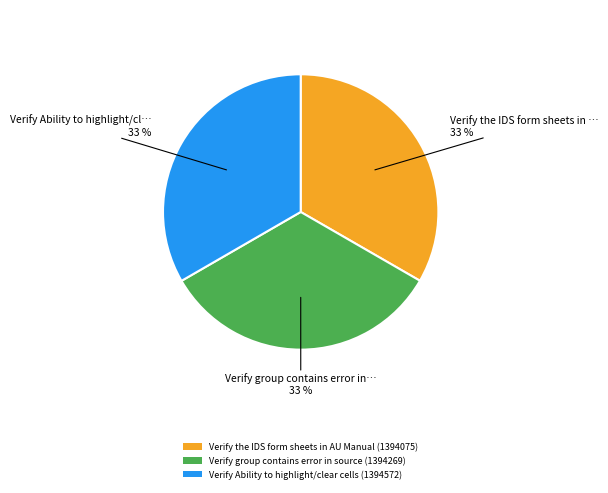

Approximately how many times larger is the value at Verify Ability to highlight/clear cells (1394572) compared to Verify the IDS form sheets in AU Manual (1394075)?

1.0